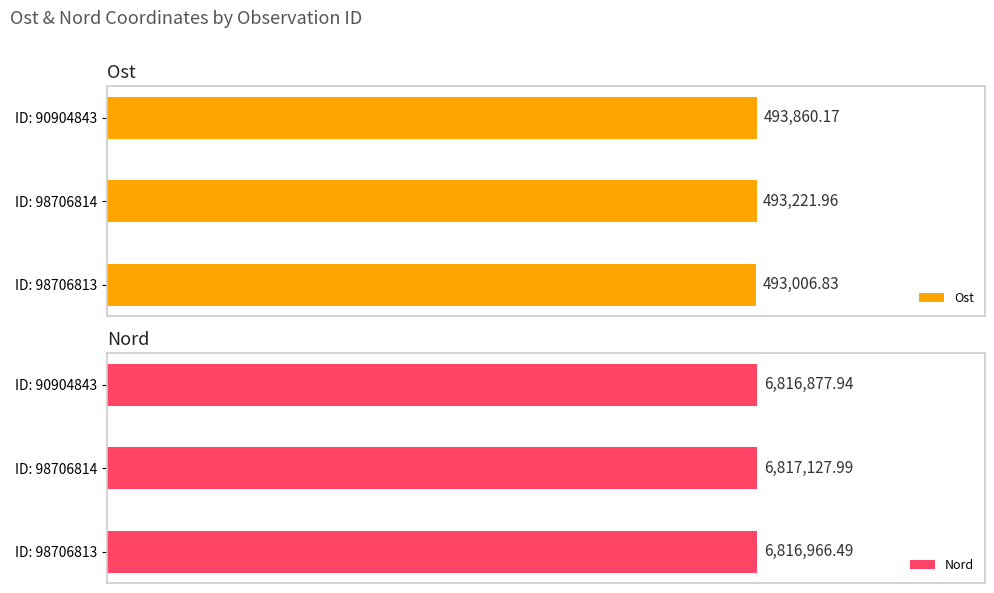

What are all the series names shown in the legend?

Ost, Nord